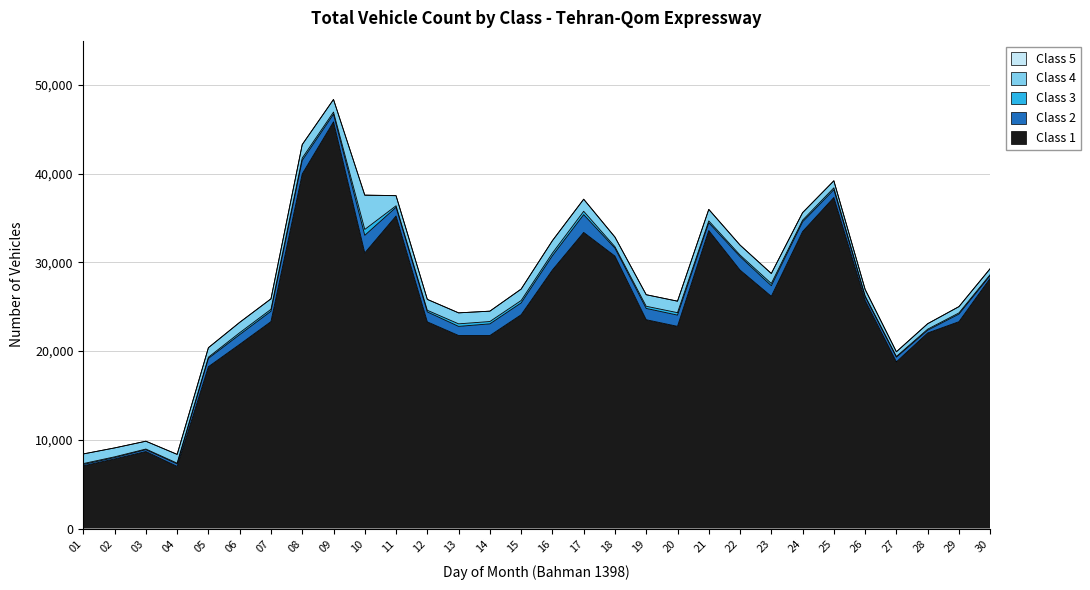

Is it true that Class 1 equals 24099 at 15?

True